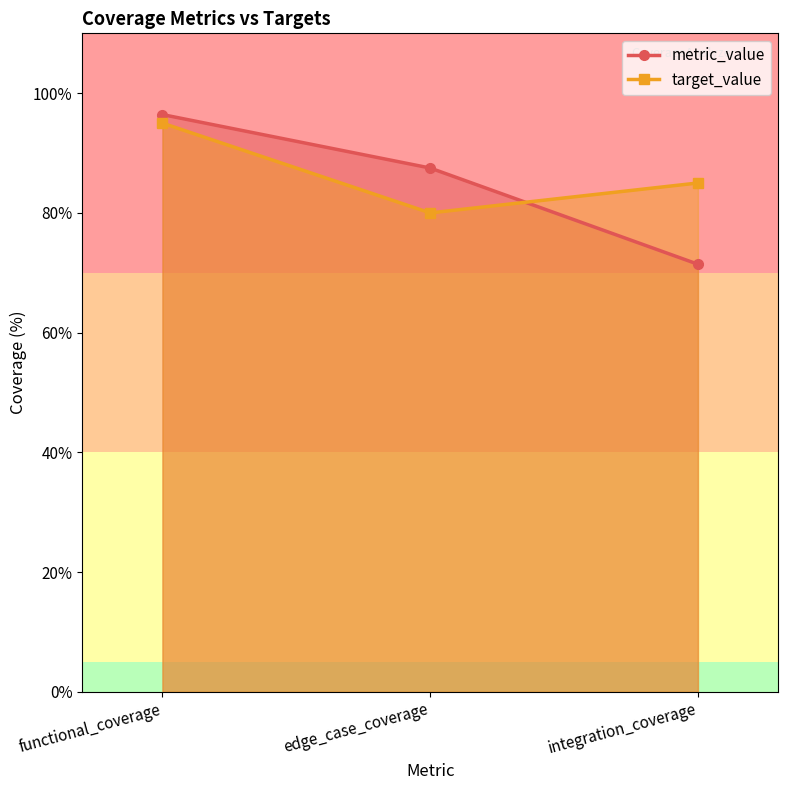

What is the sum of all target_value values?

260.0